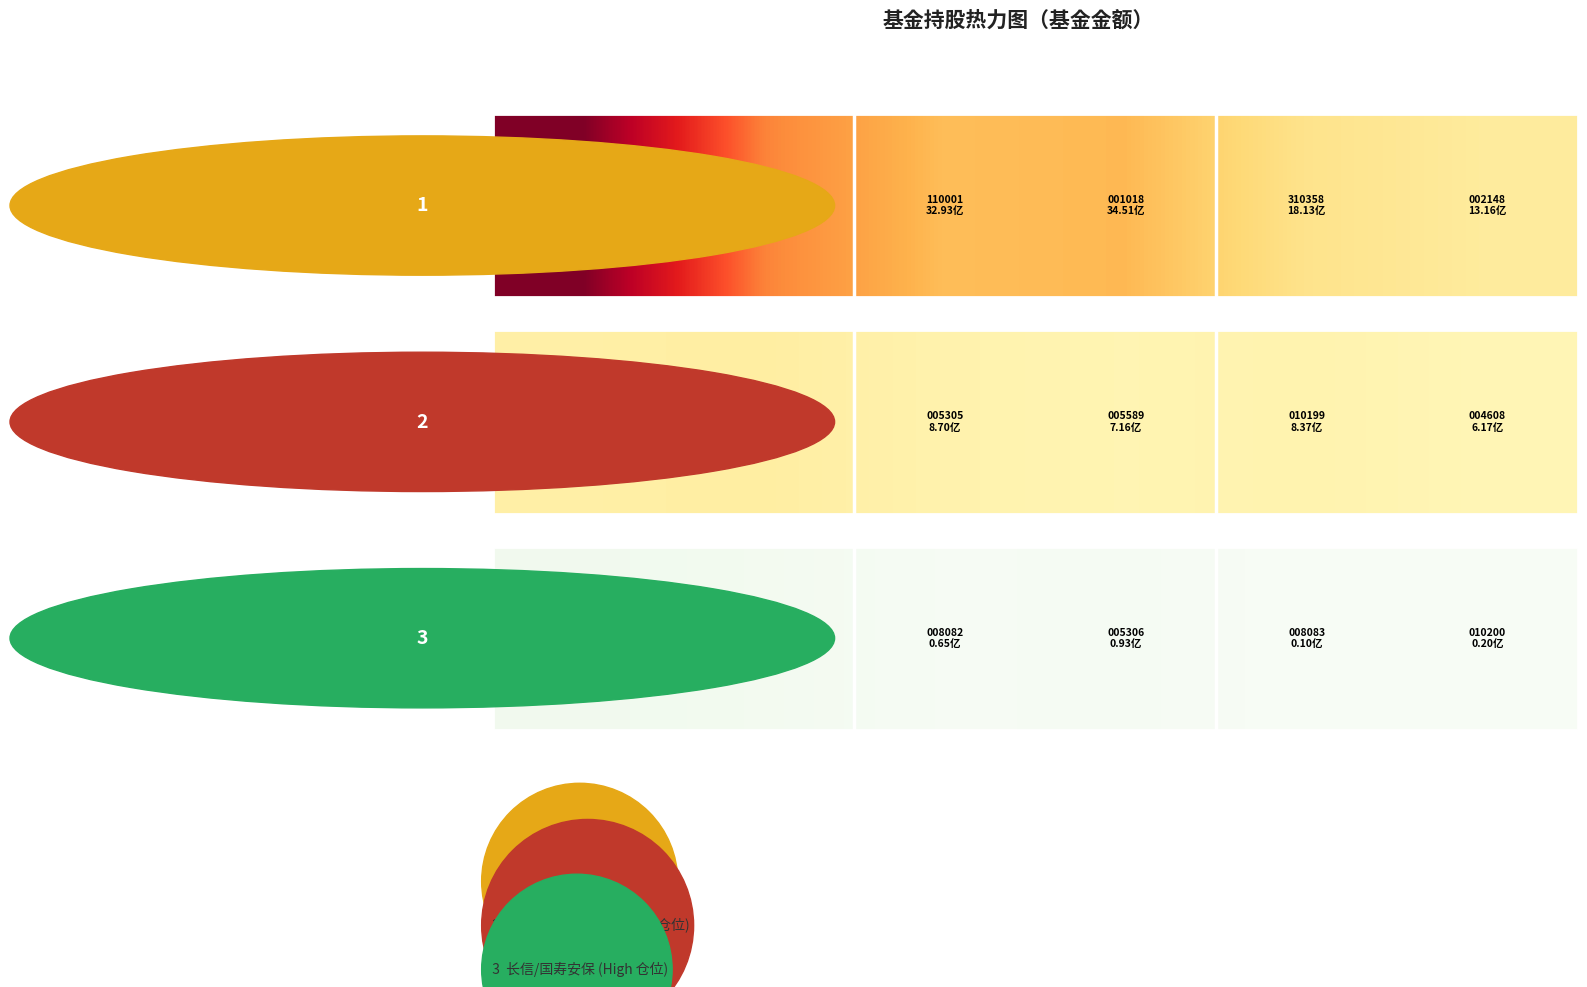

Rank the categories by value from lowest to highest.

4, 5, 2, 3, 1, 0